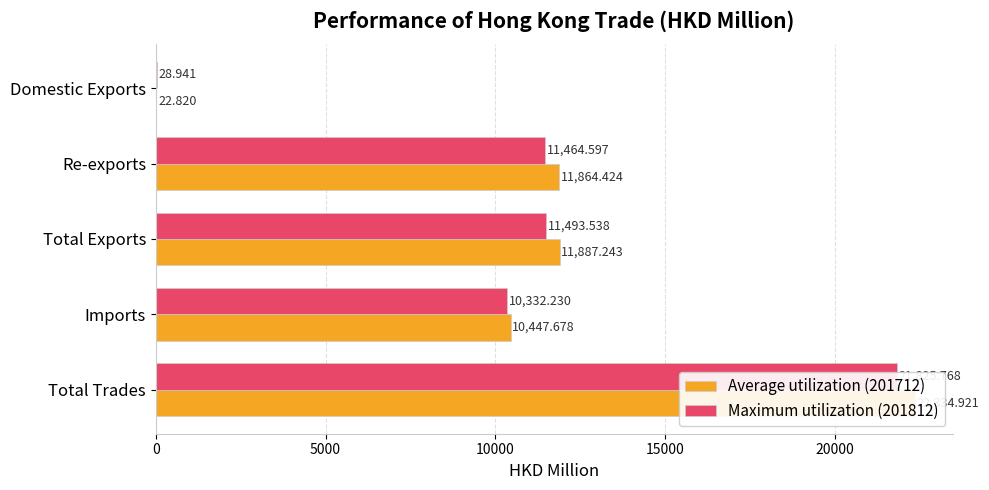

Which series has the largest range (max minus min)?

Average utilization (201712)